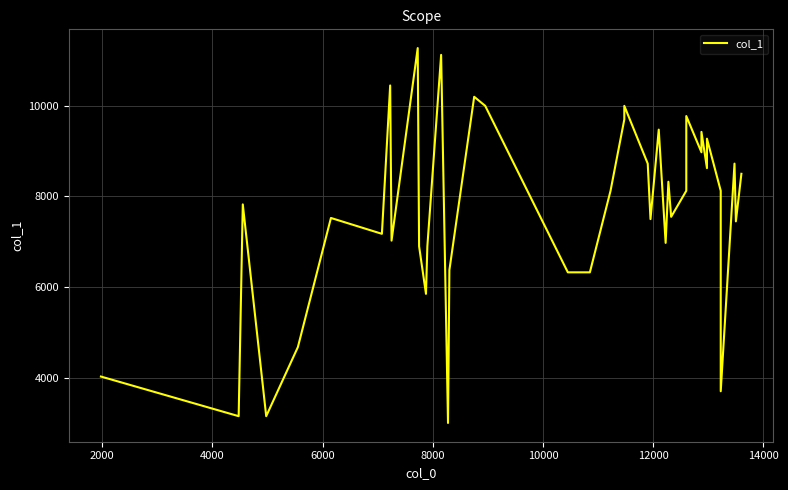

Is it true that the value at 28 is 2097?

False